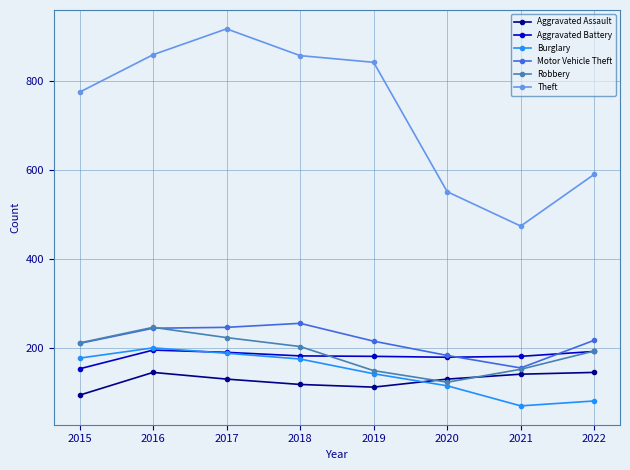

At how many categories does at least one series exceed 619?

5